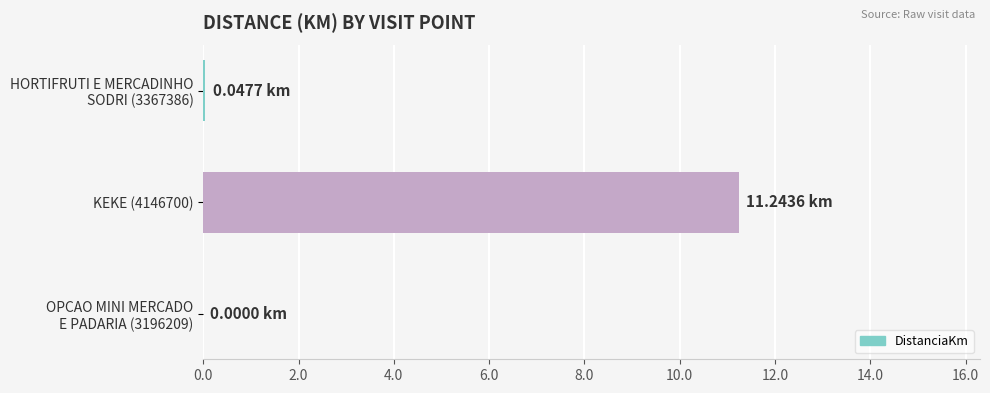

What is the sum of all values?

11.3